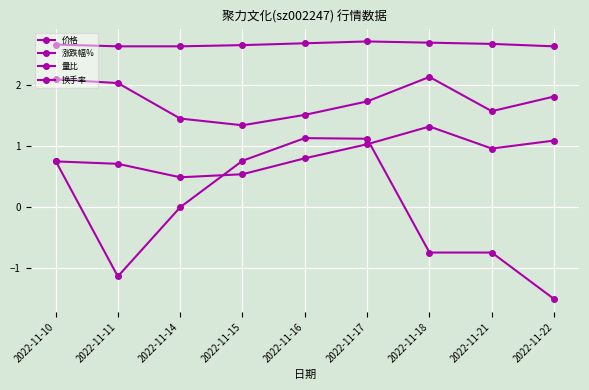

Is the value of 量比 at 2022-11-18 greater than the value of 价格 at 2022-11-14?

No